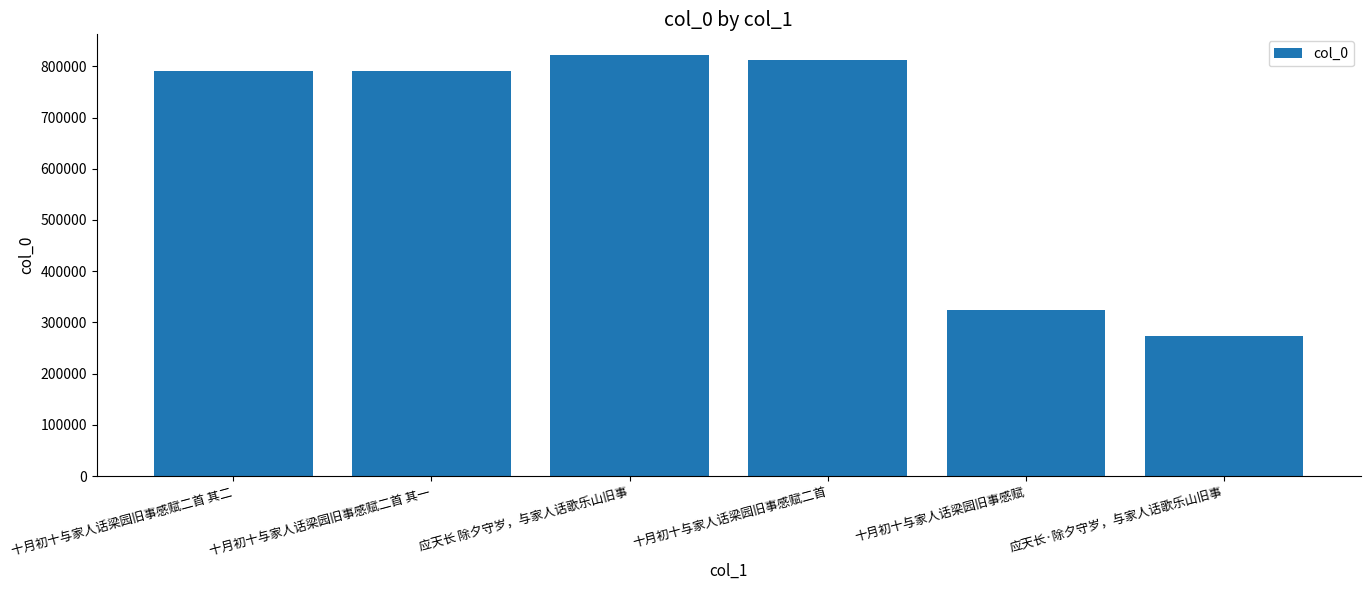

What is the maximum value shown in the chart?

821256